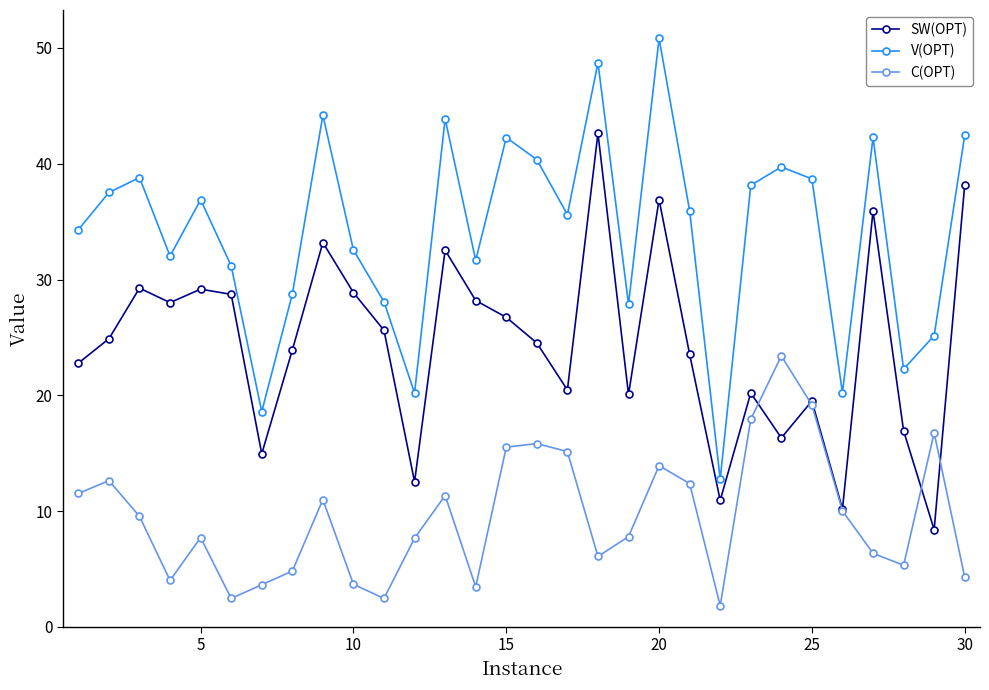

At how many categories does at least one series exceed 41?

7